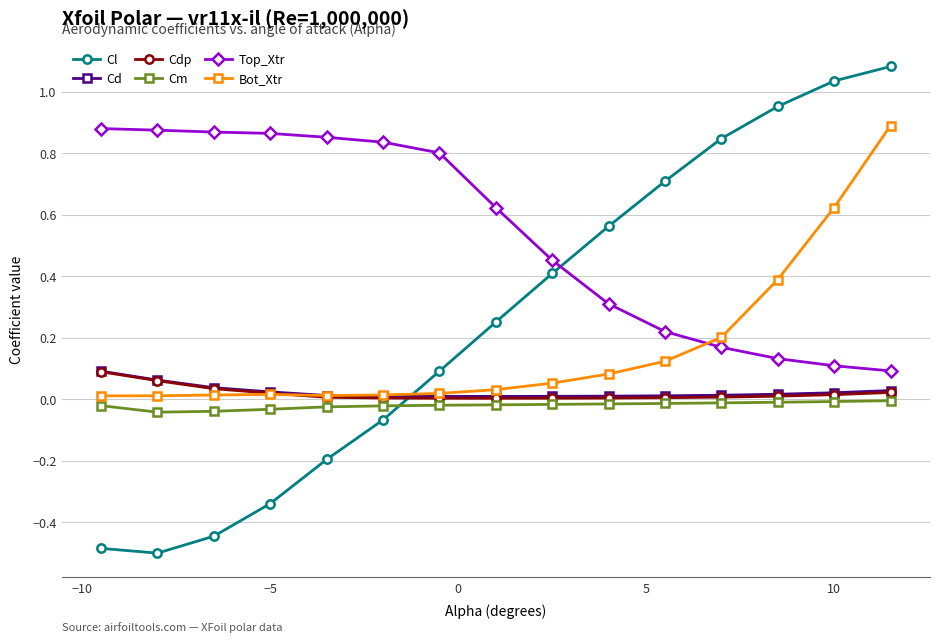

How many categories are shown in the chart?

15